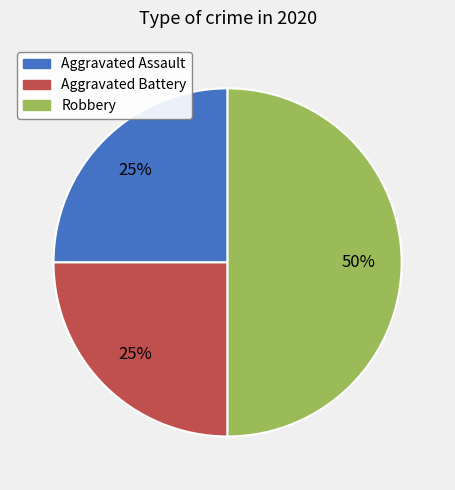

Is the sum of Aggravated Assault and Robbery greater than half?

Yes